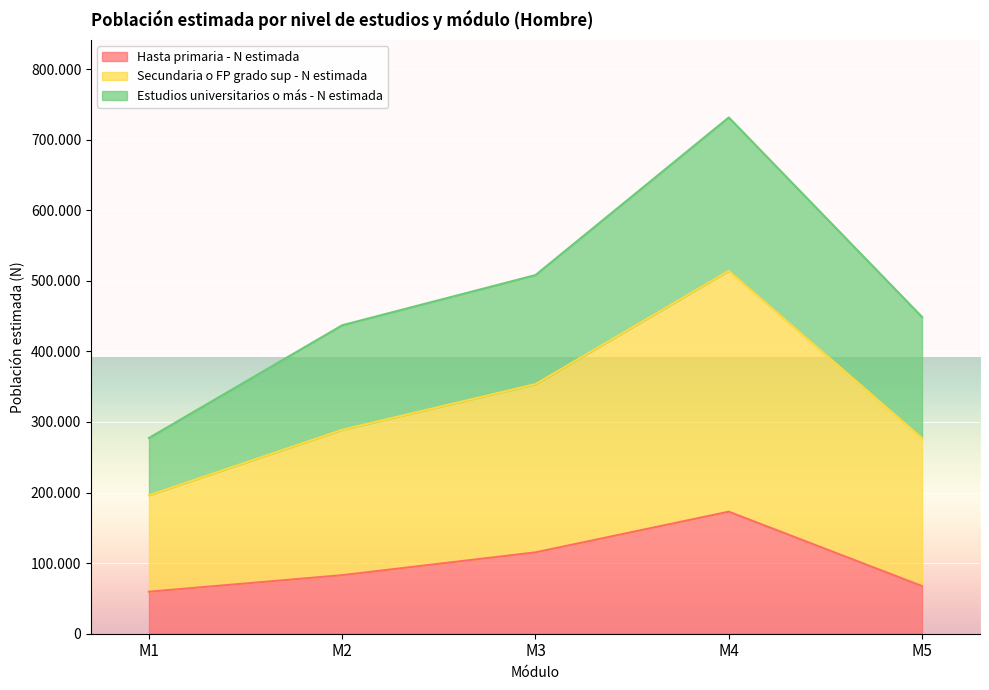

True or false: Secundaria o FP grado sup - N estimada and Hasta primaria - N estimada intersect in this chart.

False